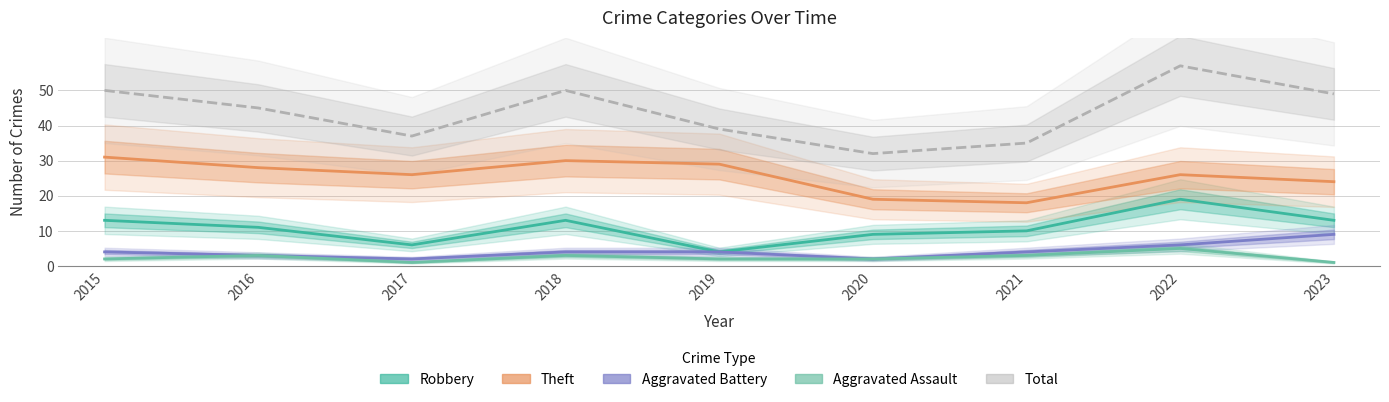

What is the total value across all series at 2015?

100